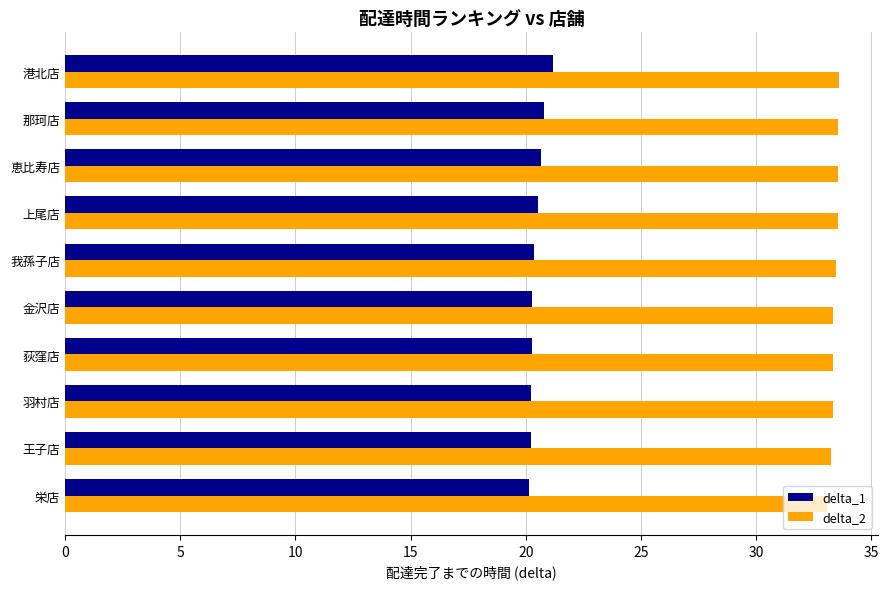

At how many categories does at least one series exceed 26?

10